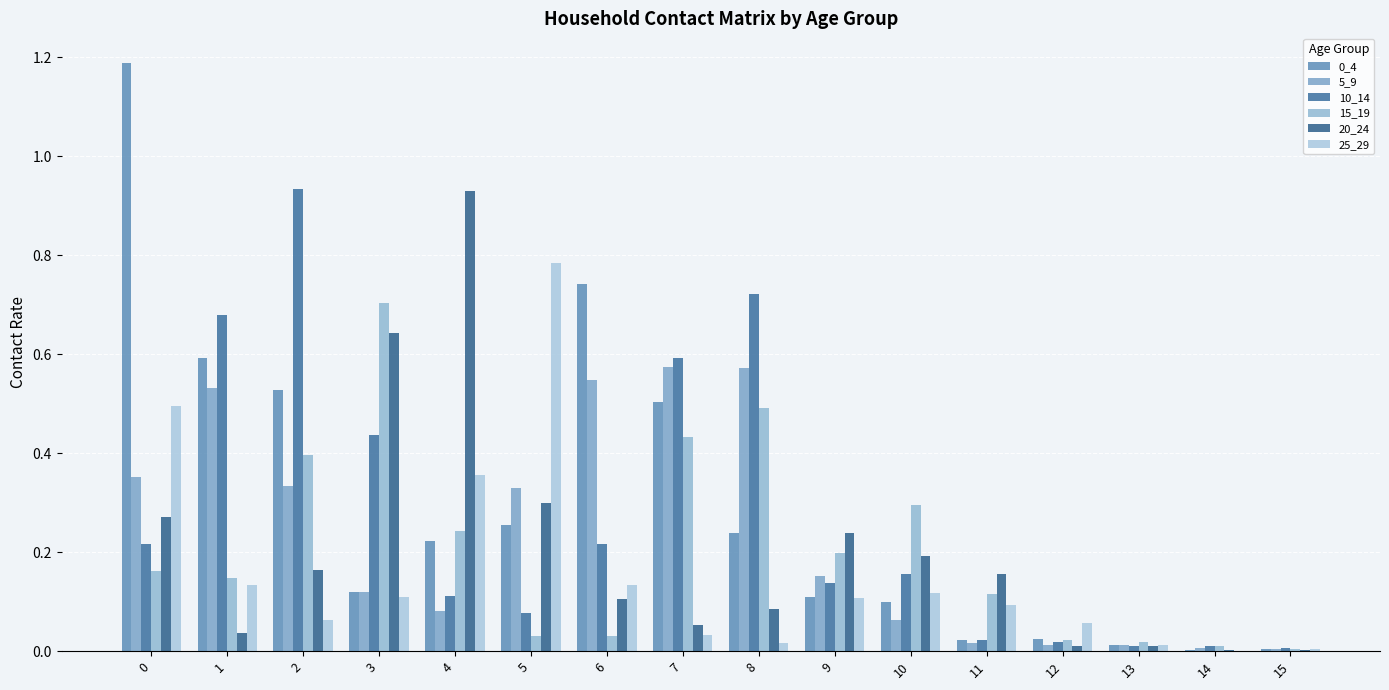

Is the value of 0_4 at 7 greater than the value of 25_29 at 12?

Yes